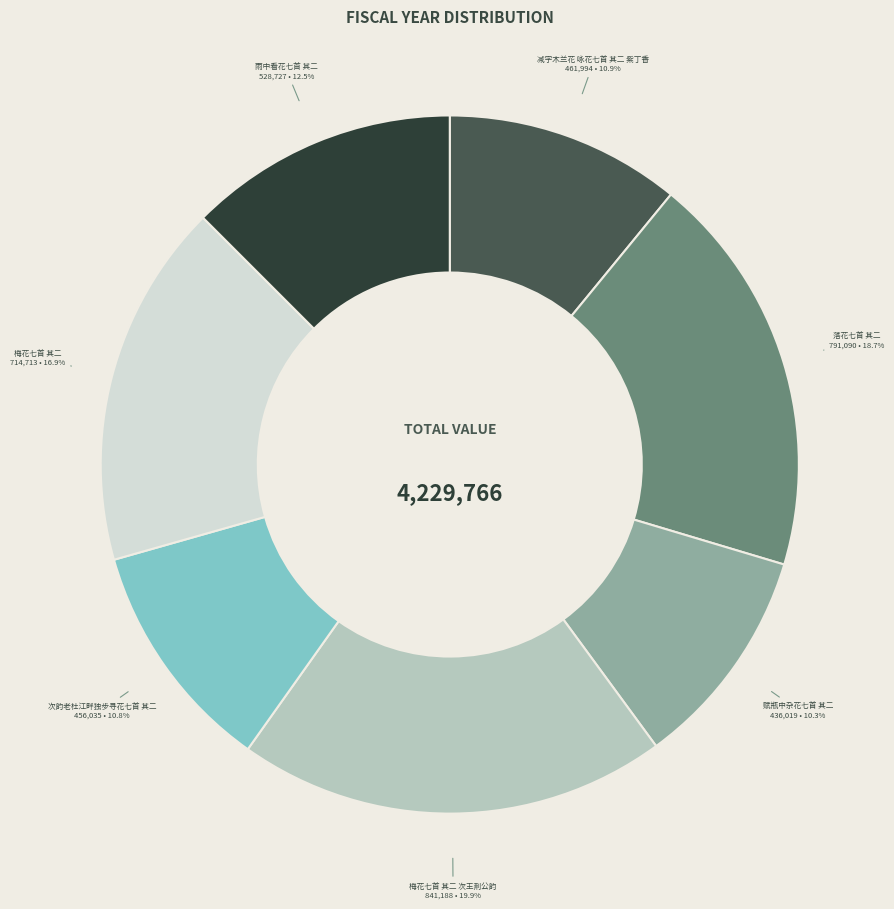

Is it true that 梅花七首 其二 is 17% of the pie?

True